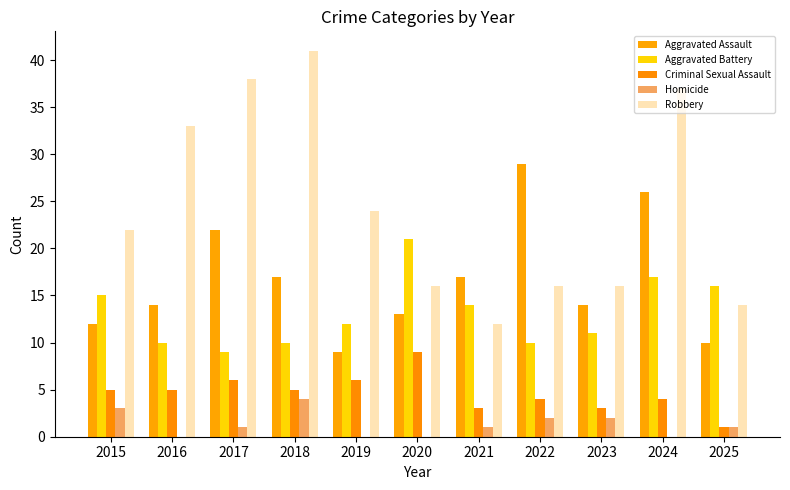

Which category has the highest value in the Homicide series?

2018